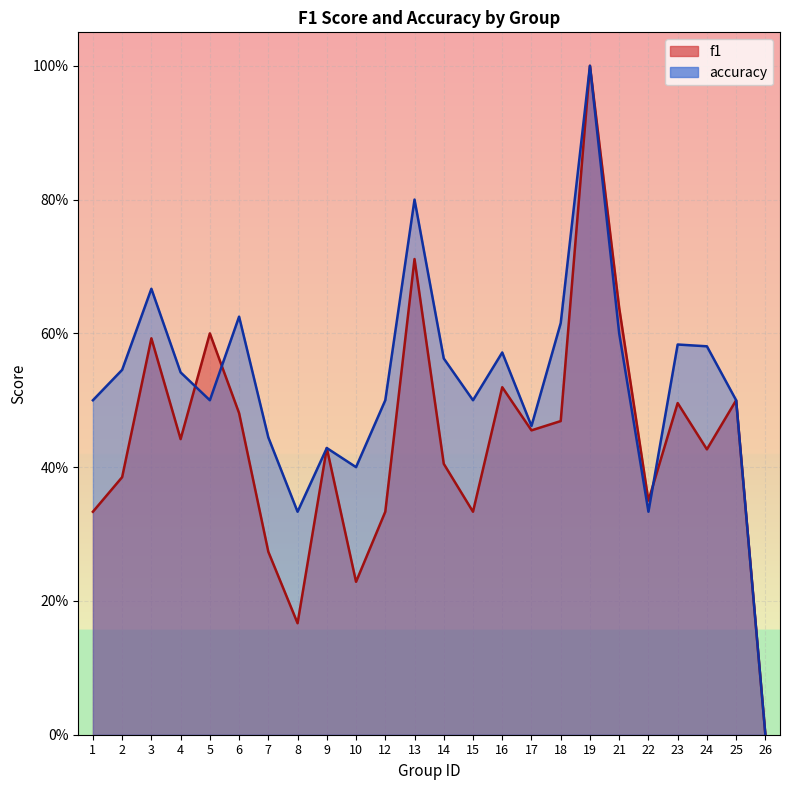

True or false: accuracy has more than 2 points higher than both neighbors.

True